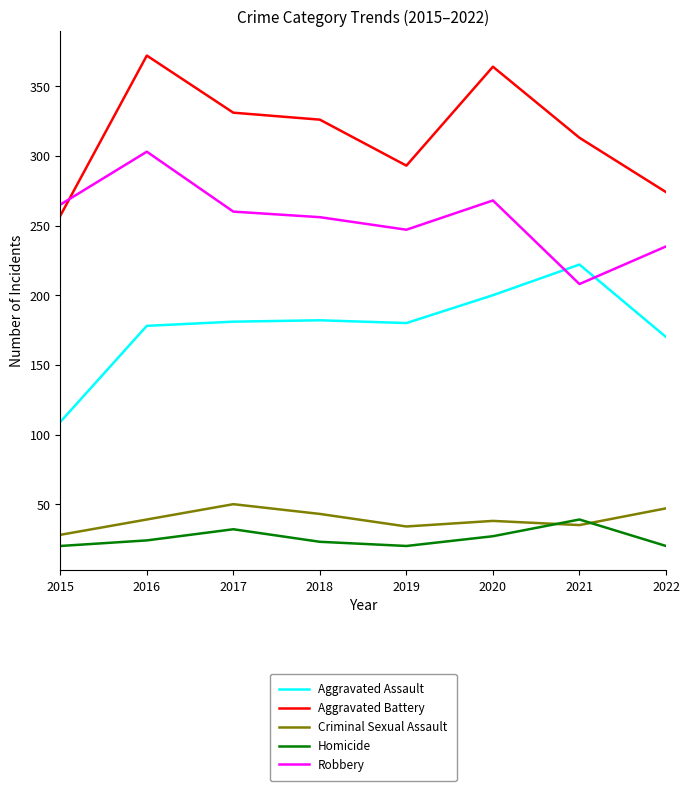

Rank the series by their maximum value, from lowest to highest.

Homicide, Criminal Sexual Assault, Aggravated Assault, Robbery, Aggravated Battery